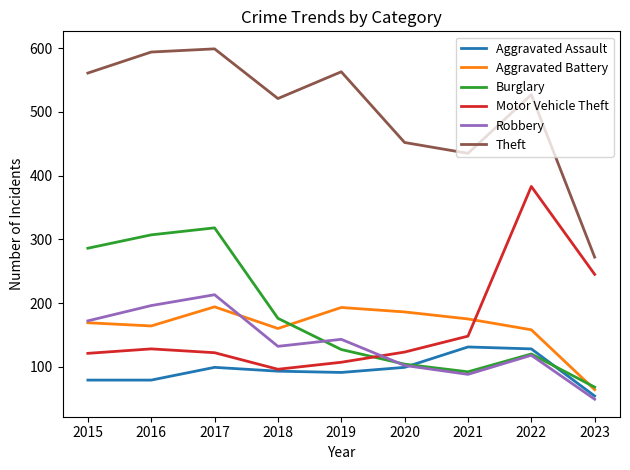

How many interior local valleys does the Motor Vehicle Theft series have?

1